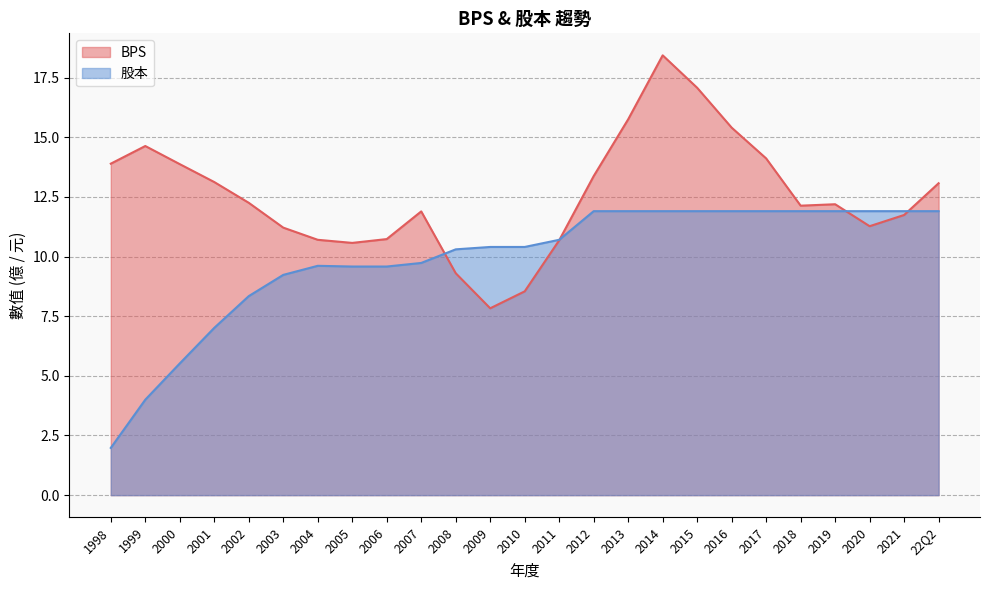

Where is BPS nearest to the value 13?

22Q2